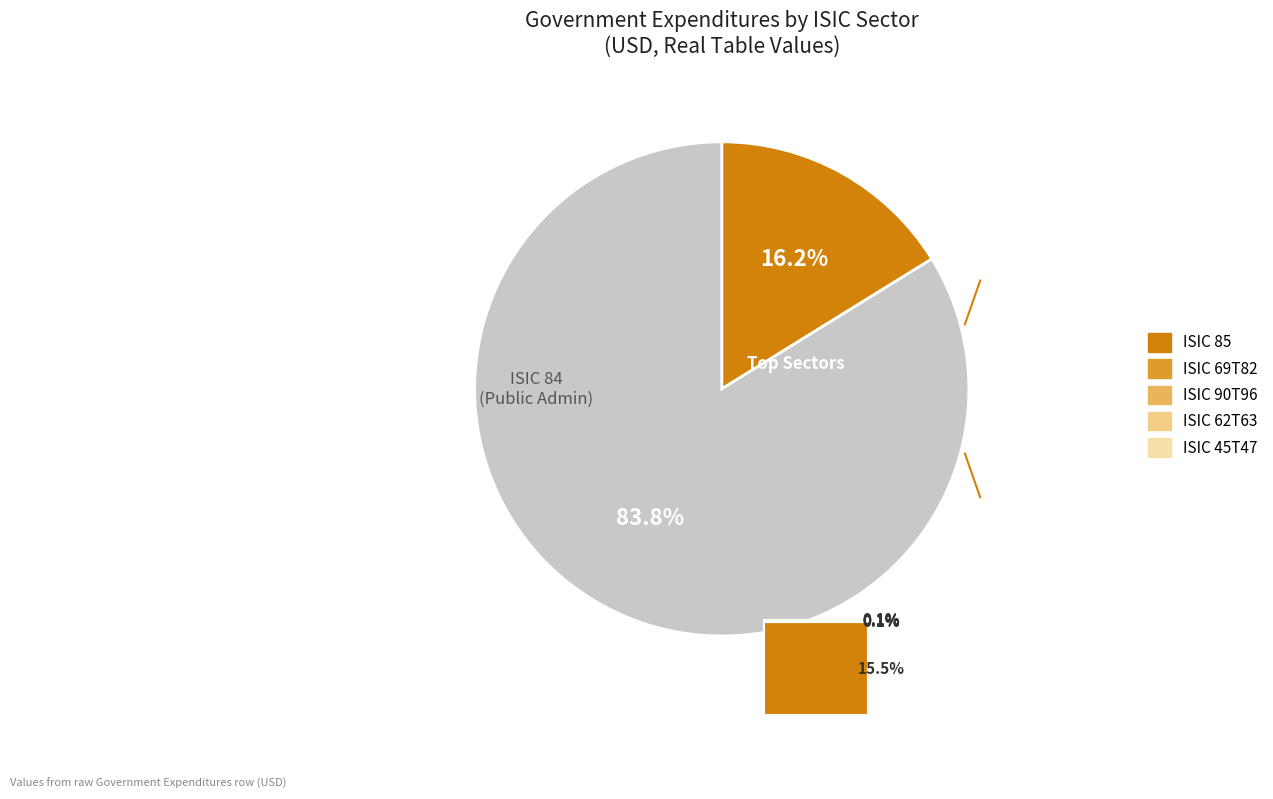

Does any single category account for the majority?

Yes